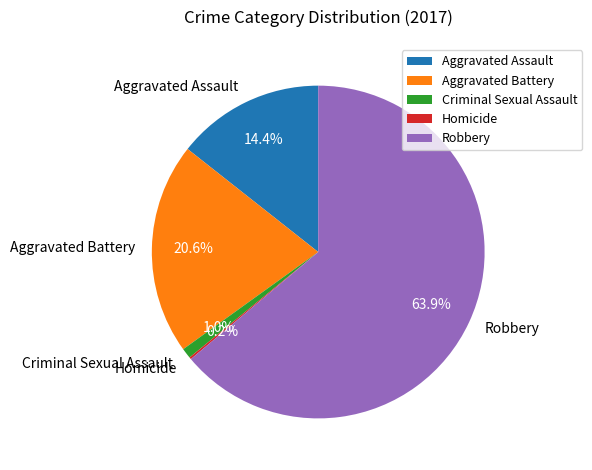

Does Robbery represent more than half of the total?

Yes